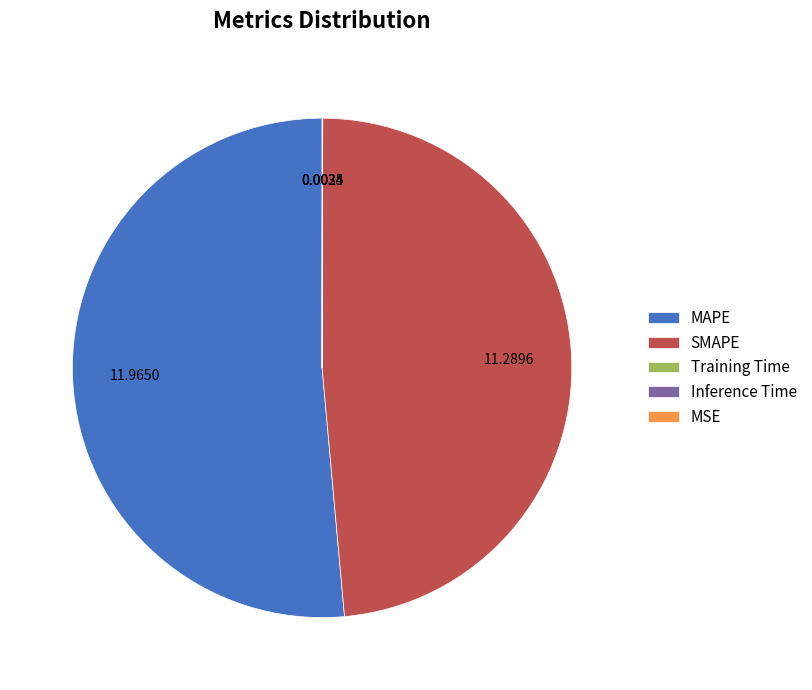

Does any single category account for the majority?

Yes